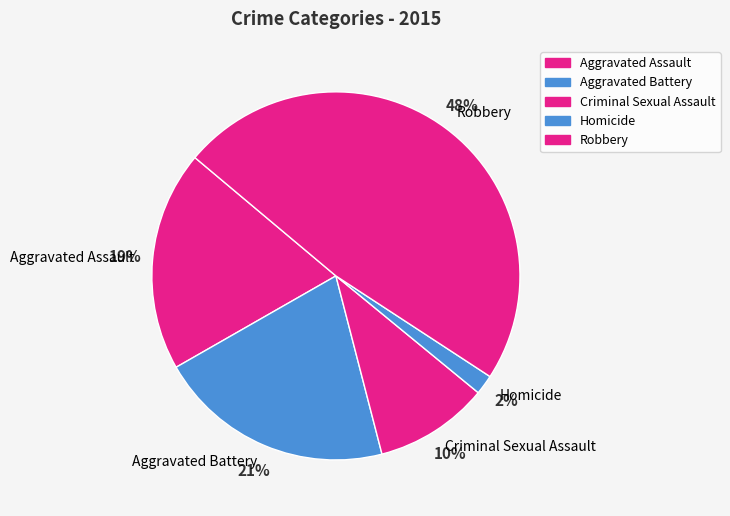

Which category has the smallest portion of the pie?

Homicide